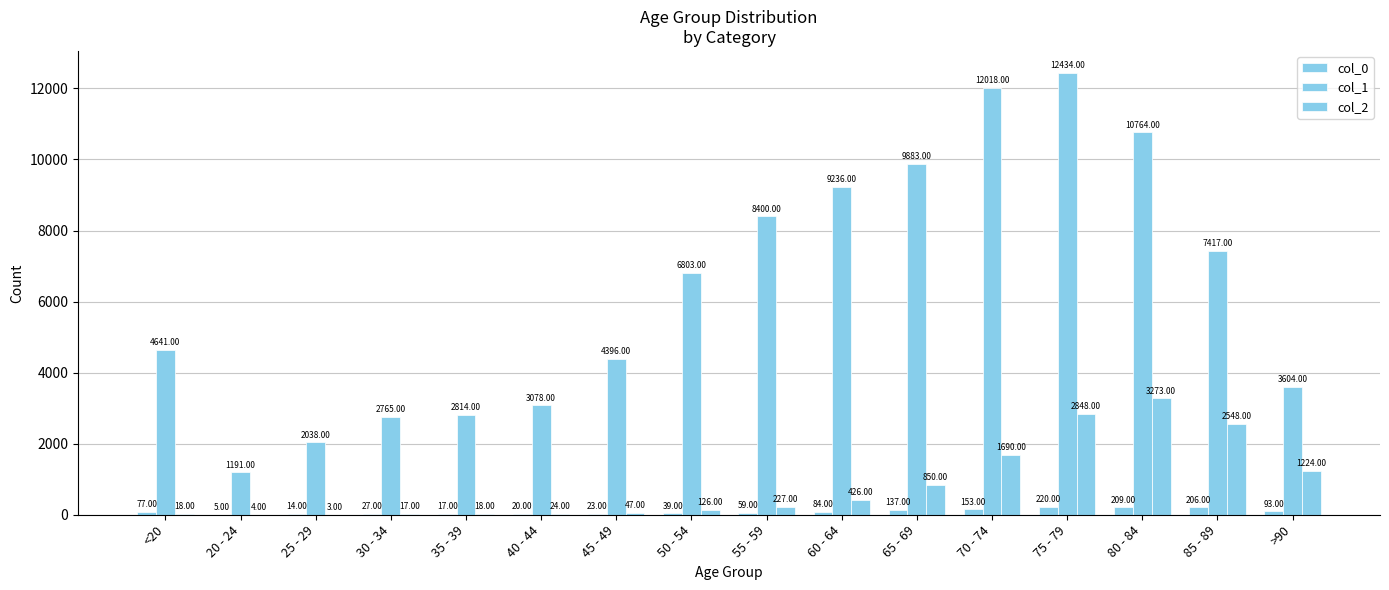

True or false: col_0 has a value of 209 at 80 - 84.

True